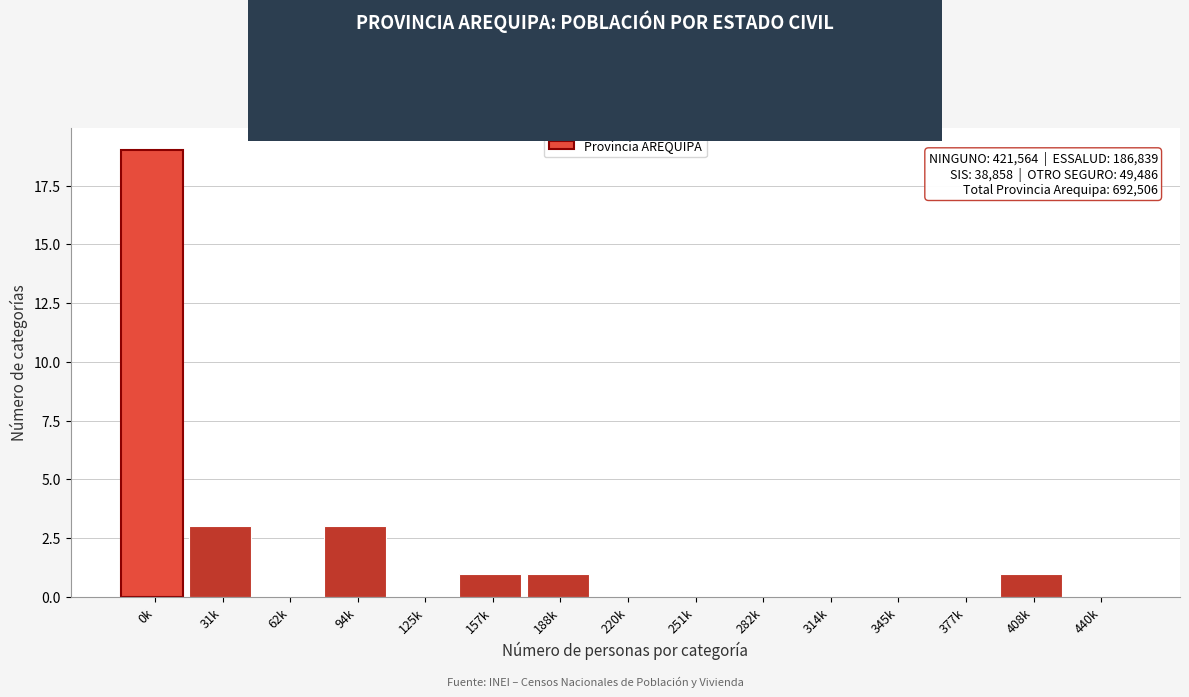

Reading left to right, transcribe all the data shown in this chart.

0k=19	31k=3	62k=0	94k=3	125k=0	157k=1	188k=1	220k=0	251k=0	282k=0	314k=0	345k=0	377k=0	408k=1	440k=0